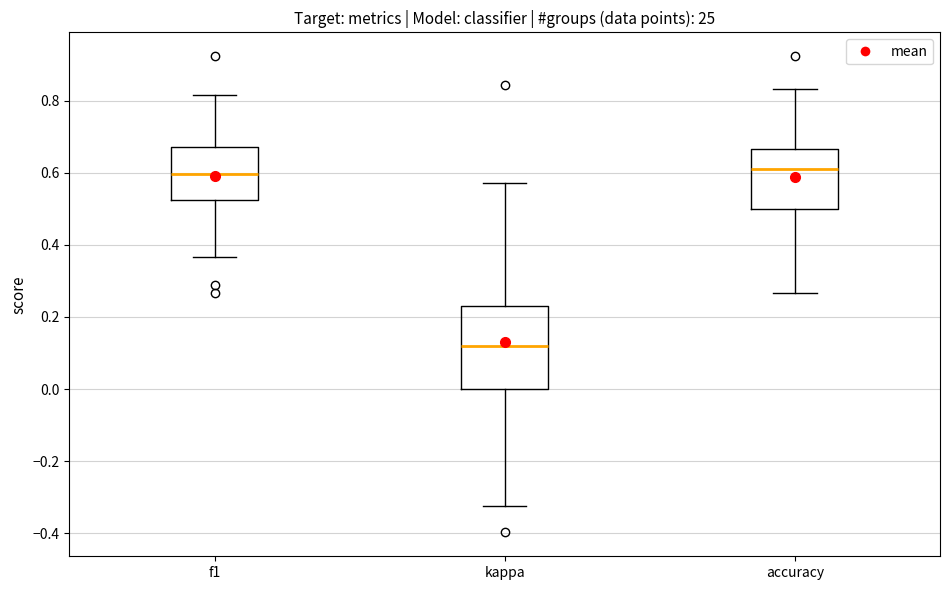

Reading left to right, read every box against the y-axis: the position of its median line, the range the box covers, and the ends of its whiskers. The values are not printed on the chart, so give them approximately, as read against the axis.

f1: median 0.60, box 0.52 to 0.68, whiskers 0.36 to 0.82
kappa: median 0.12, box 0.00 to 0.24, whiskers -0.32 to 0.58
accuracy: median 0.62, box 0.50 to 0.66, whiskers 0.26 to 0.84